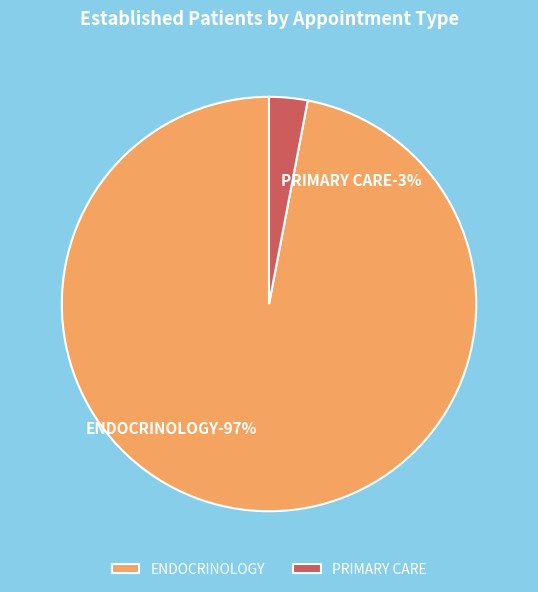

The ENDOCRINOLOGY slice represents 99% of the pie. True or false?

False